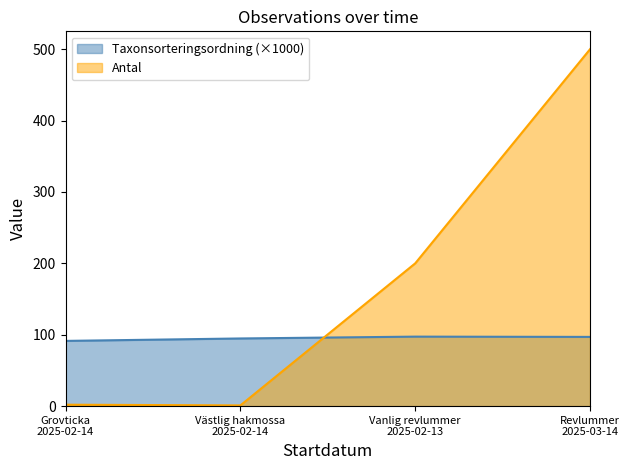

At which category does Antal reach its first local valley?

Västlig hakmossa
2025-02-14